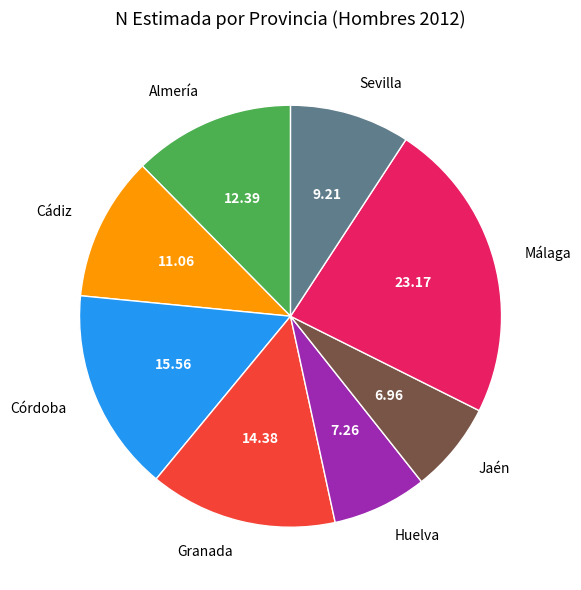

Combined, do Cádiz and Sevilla account for over 50%?

No